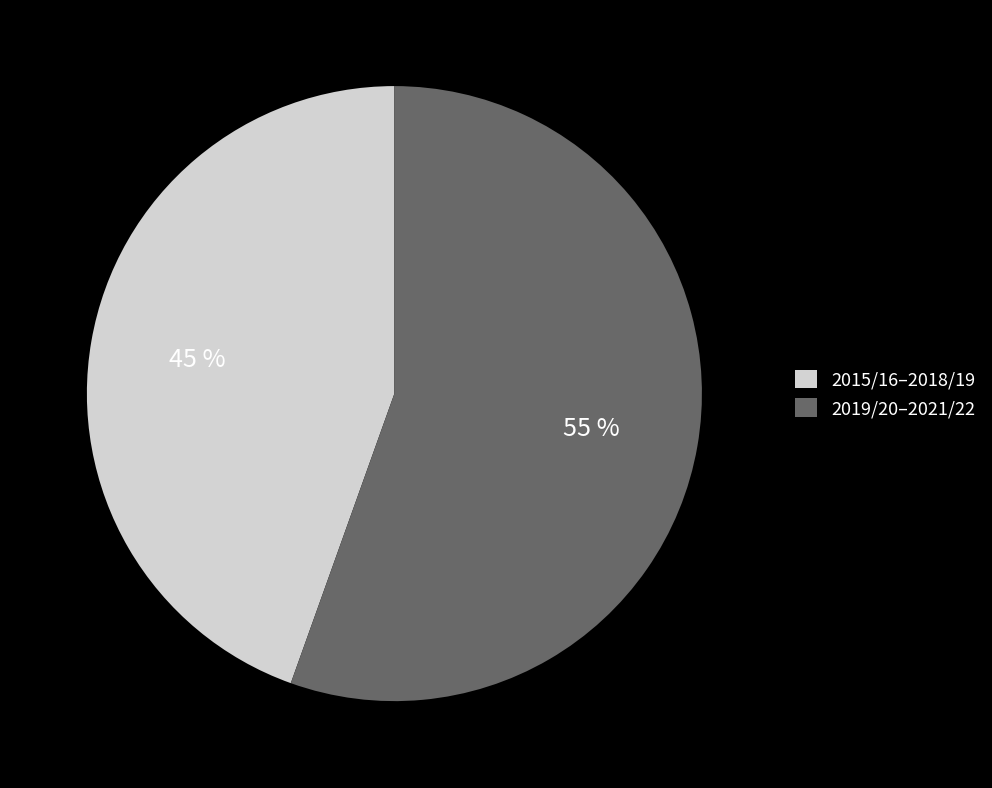

Which category has the biggest portion of the pie?

2019/20–2021/22